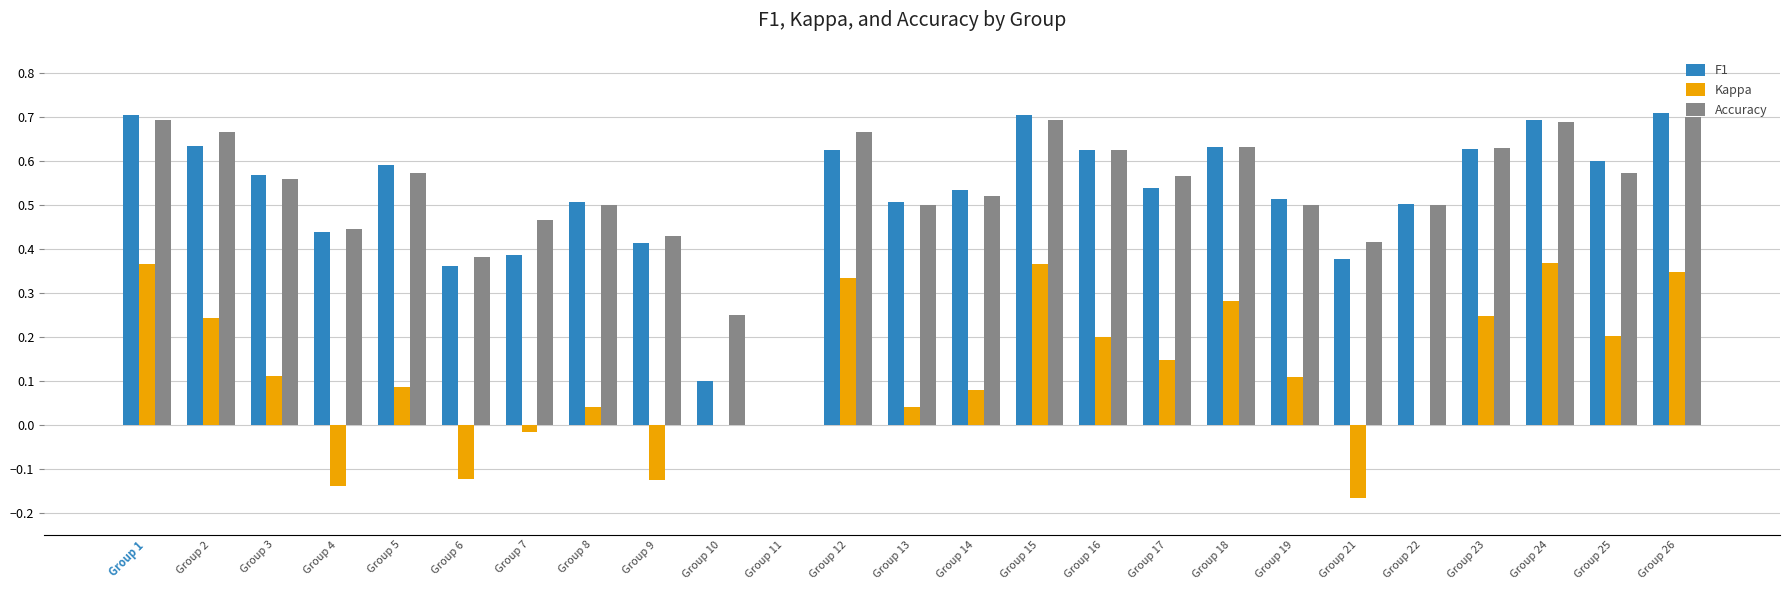

True or false: F1 has a value of 0.5 at Group 14.

True